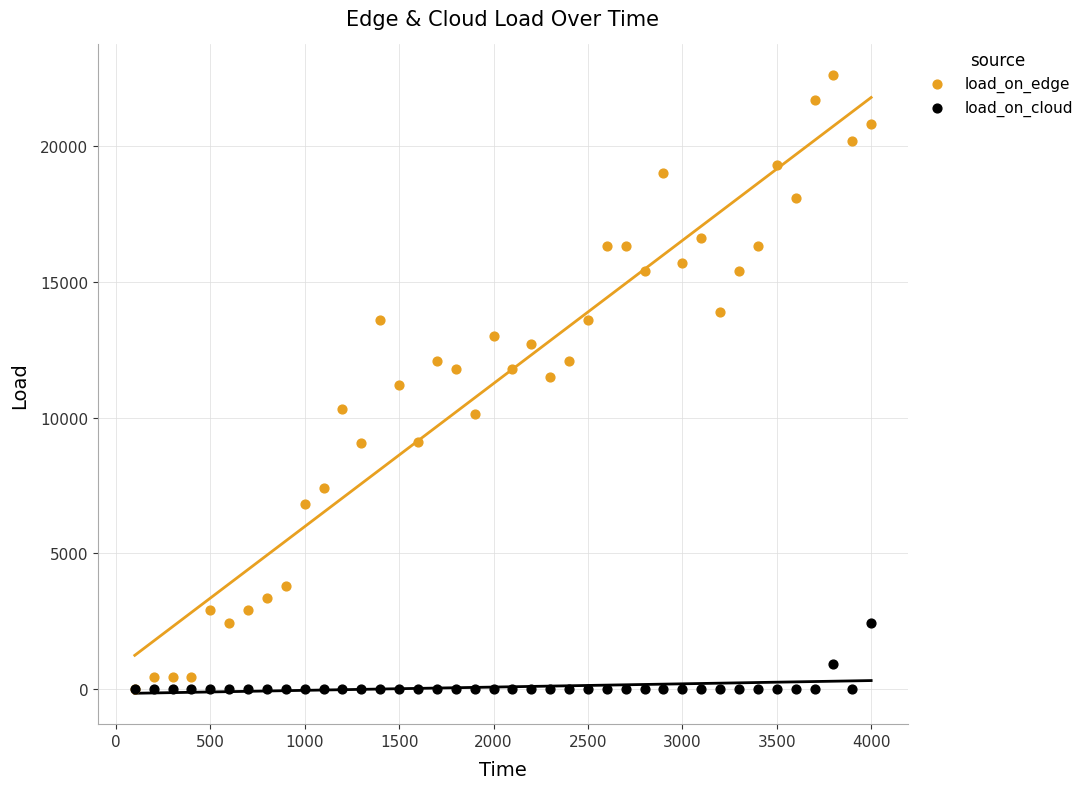

Which series reaches the maximum Y coordinate?

load_on_edge